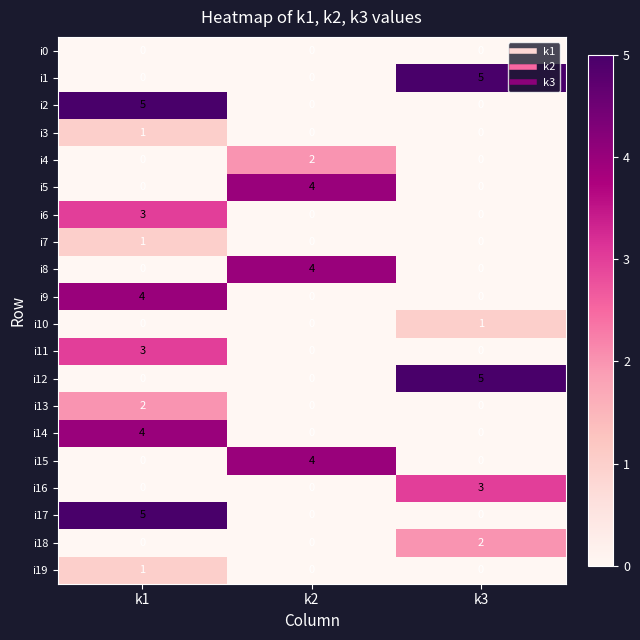

What is the total value across all series at k3?

16